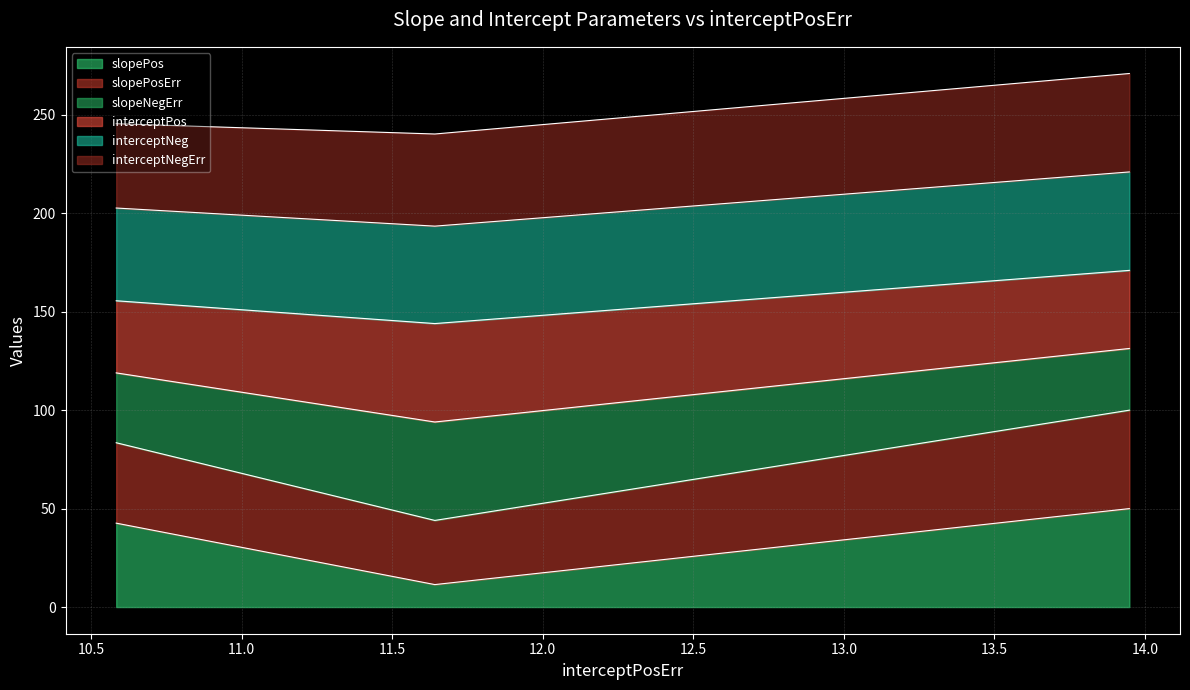

Does the chart have visible grid lines?

Yes